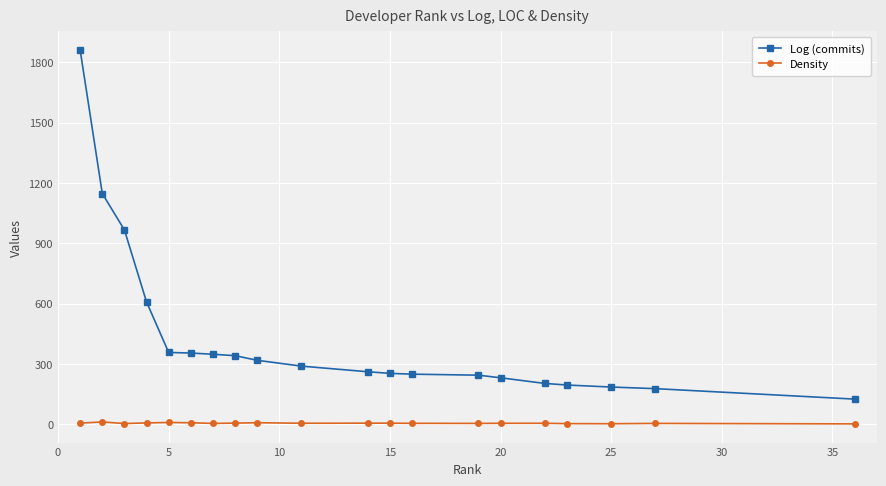

What is the value of the Log (commits) point at the 2nd from the left?

1148.0